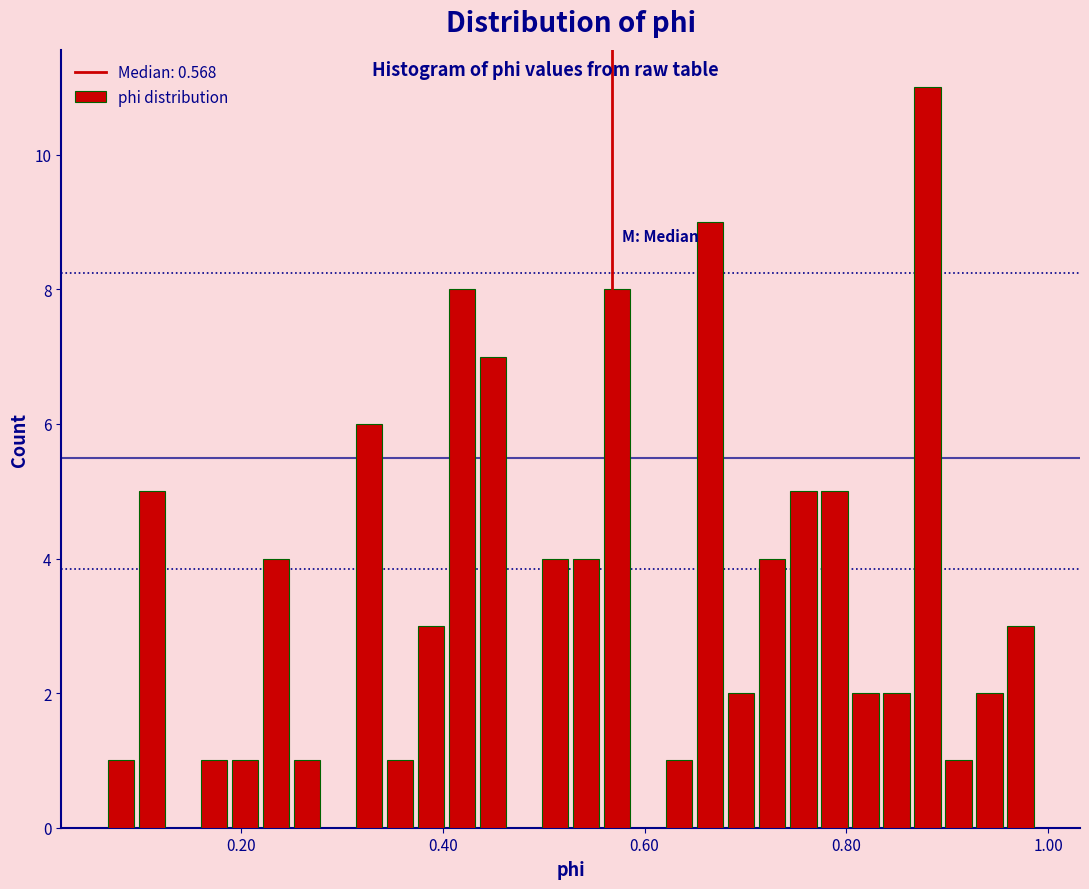

Read against the x-axis, roughly where is the centre of the tallest bar?

0.88